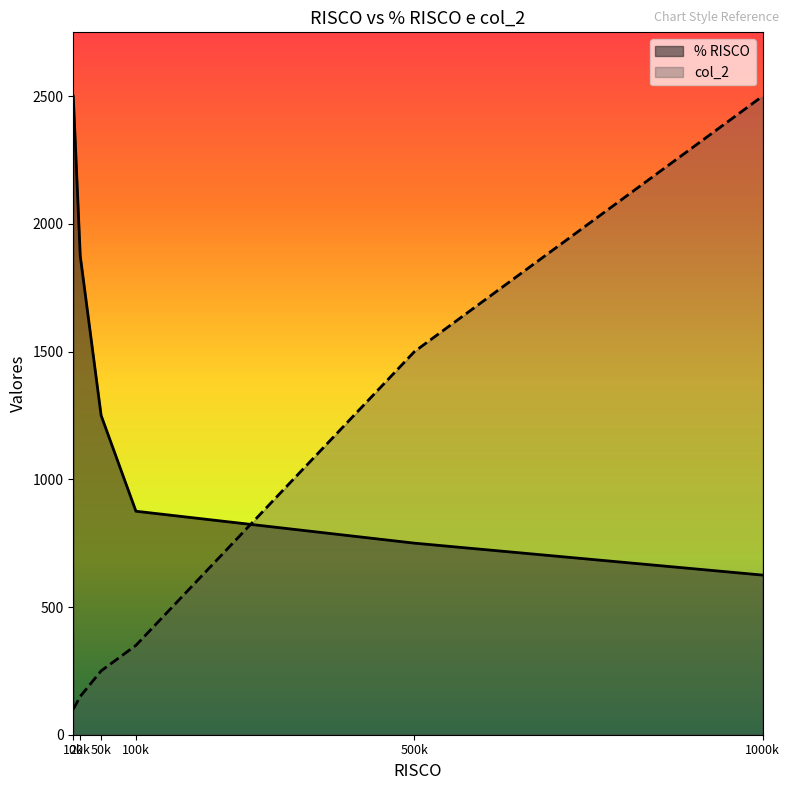

Reading left to right, transcribe all the data shown in this chart.

% RISCO: 2500	1875	1250	875	750	625
col_2: 100	150	250	350	1500	2500